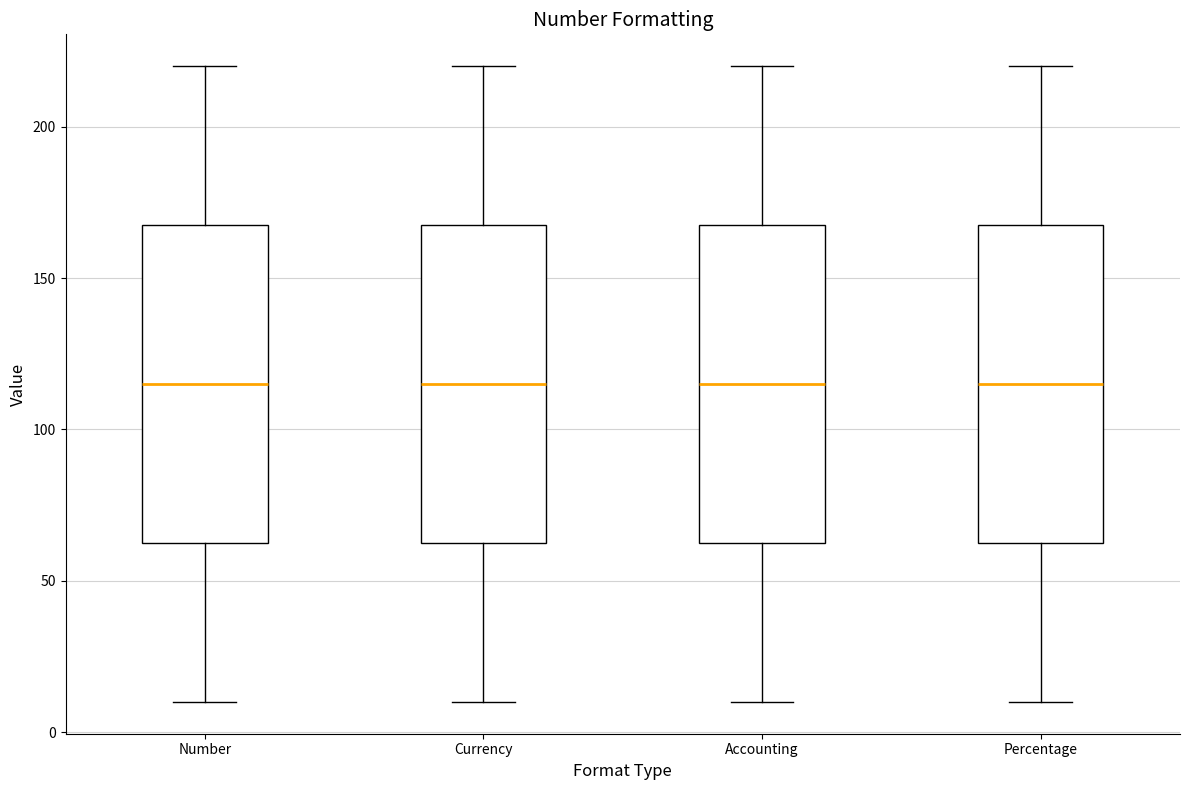

Reading left to right, transcribe this box plot: for each box, give where its median line is, the range the box spans, and where its two whiskers end, as read against the y-axis. The values are not printed on the chart, so give them approximately, as read against the axis.

Number: median 115, box 65 to 170, whiskers 10 to 220
Currency: median 115, box 65 to 170, whiskers 10 to 220
Accounting: median 115, box 65 to 170, whiskers 10 to 220
Percentage: median 115, box 65 to 170, whiskers 10 to 220